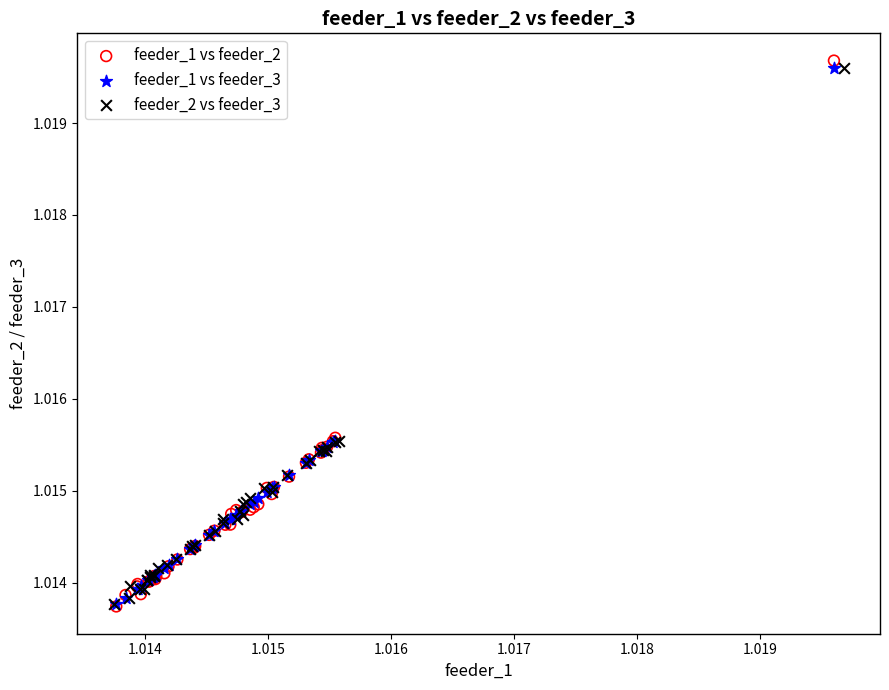

Which series has the largest Y range (max minus min)?

feeder_1 vs feeder_2